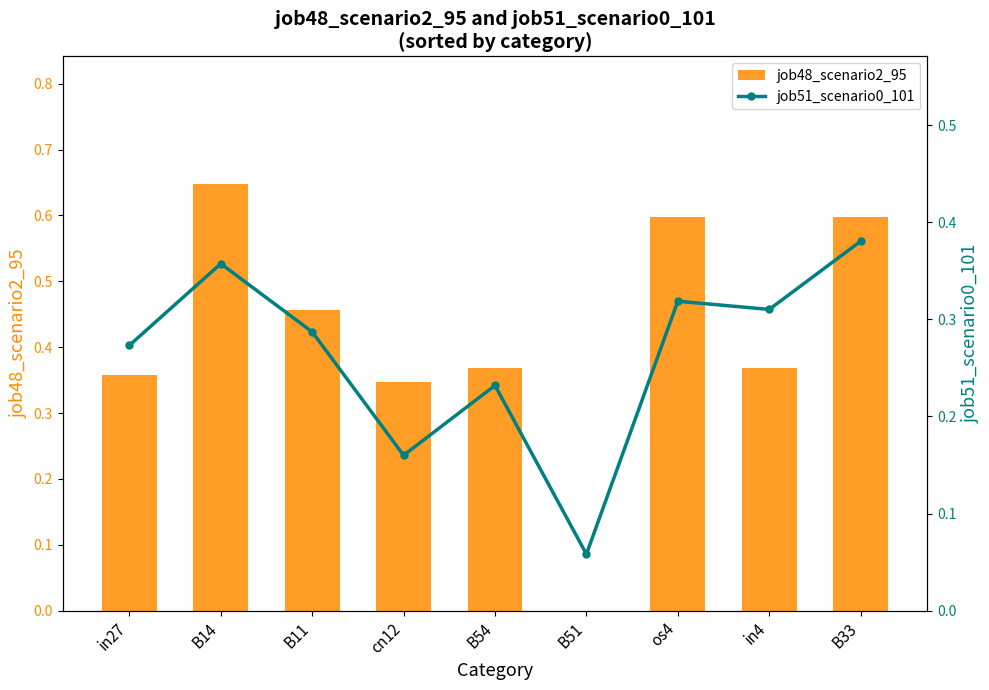

At how many categories does at least one series exceed 0?

9